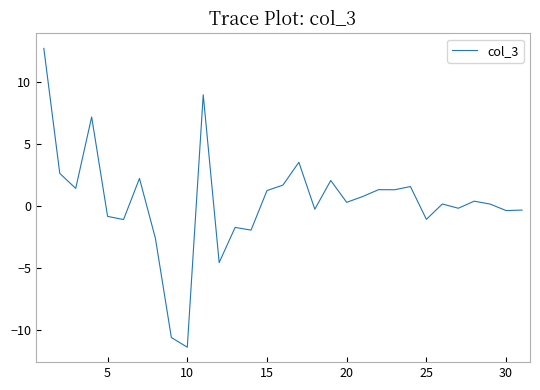

What is the smallest value displayed?

-11.4